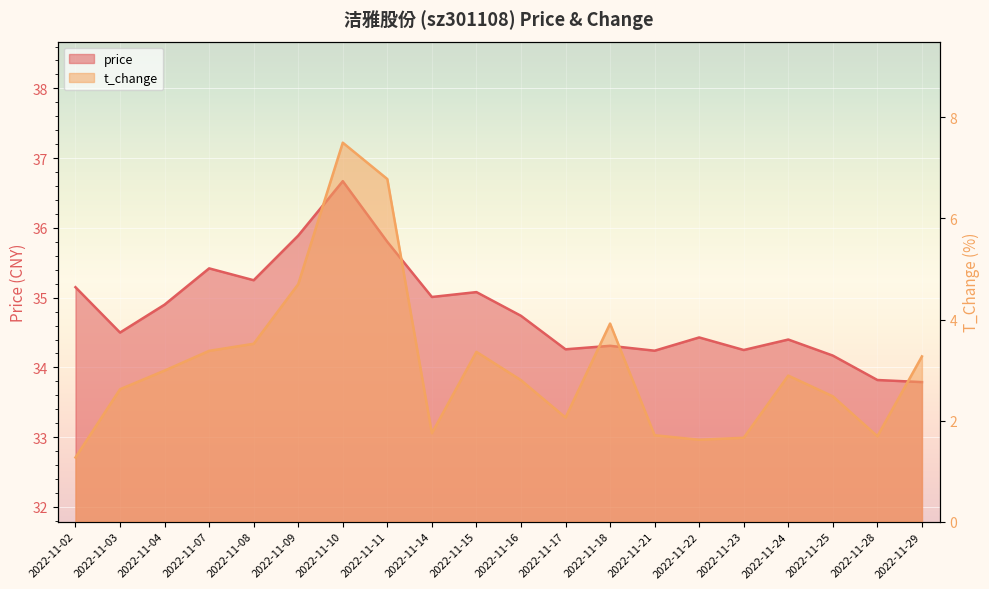

How many values in the t_change series exceed 2?

14